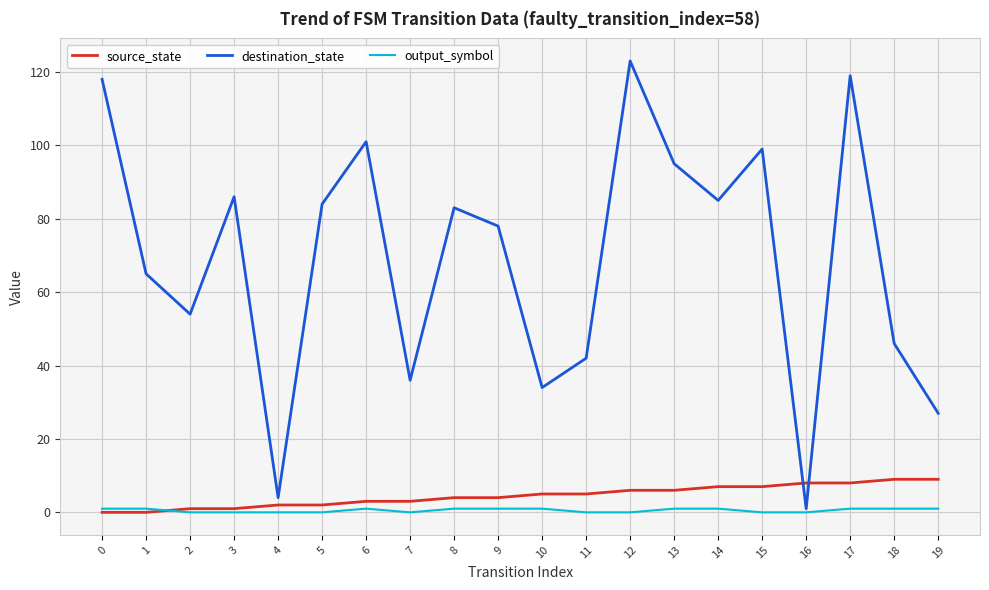

After their last crossing, which series has the higher values: source_state or output_symbol?

source_state